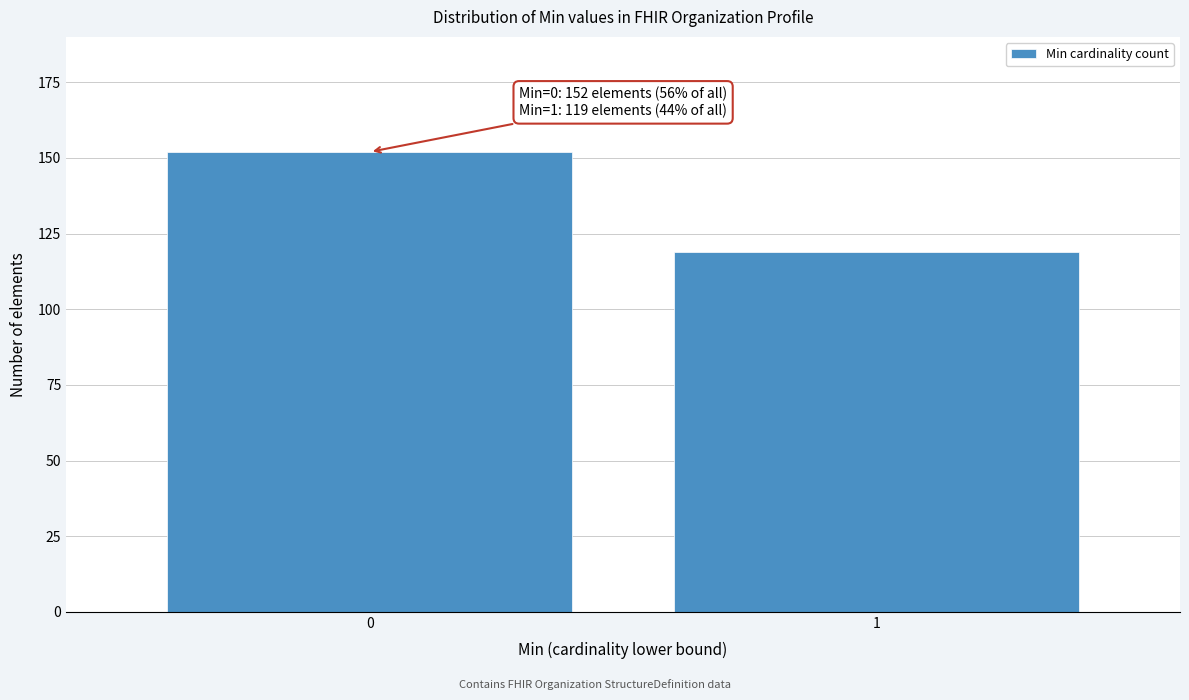

Reading left to right, list all the values displayed in this chart.

152	119